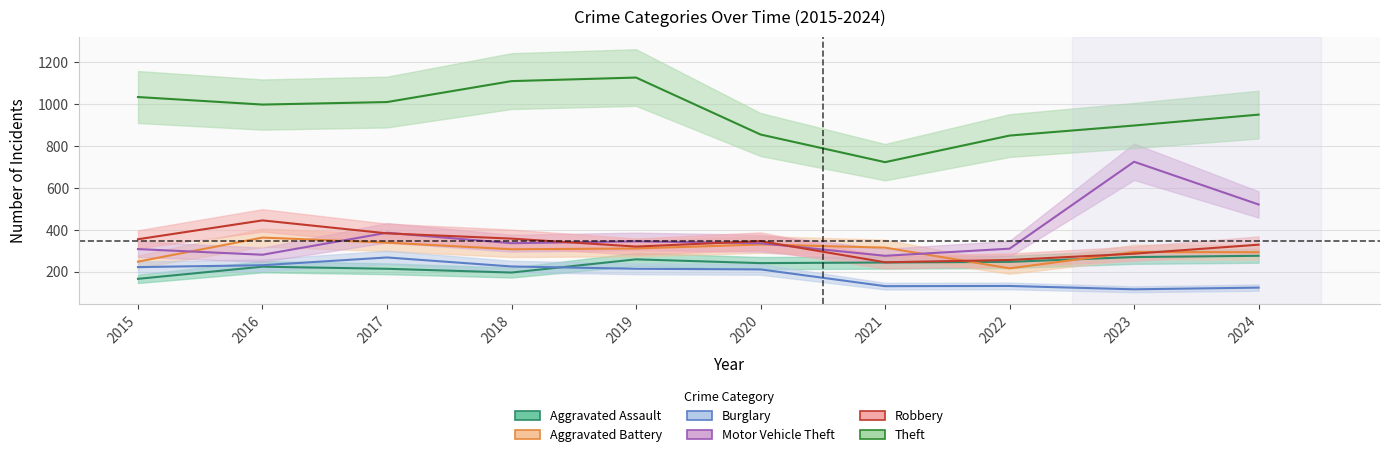

What is the difference between the highest and lowest values at 2018?

914